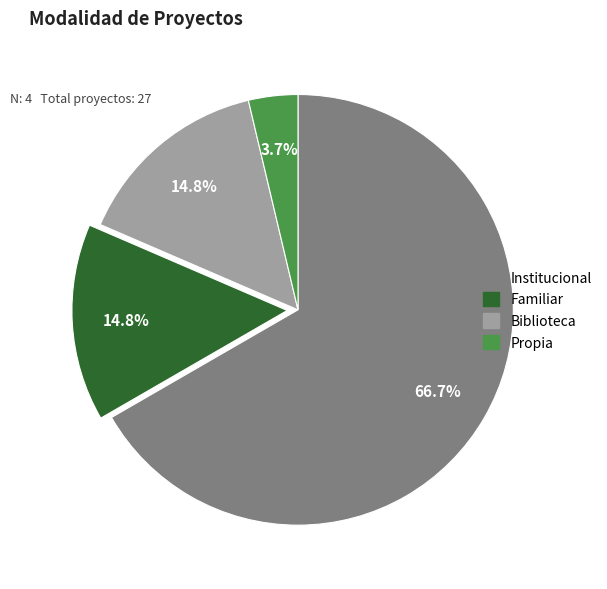

How many slices are in this pie chart?

4